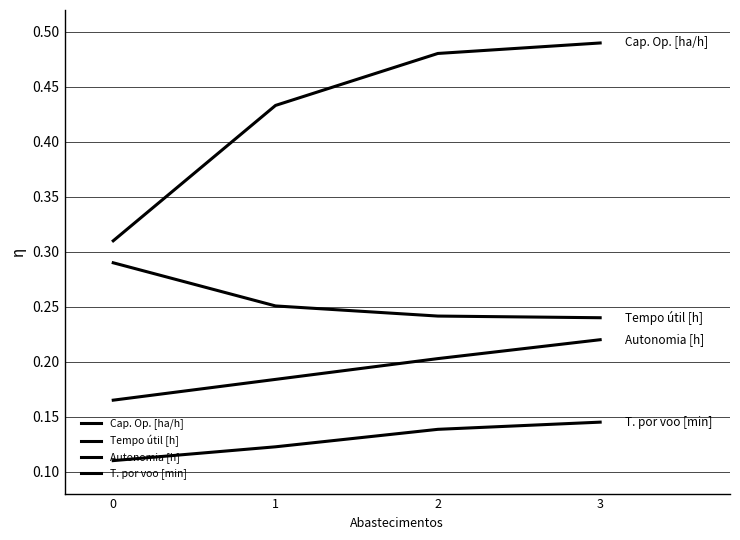

What is the approximate value of Tempo útil [h] at 1?

0.3